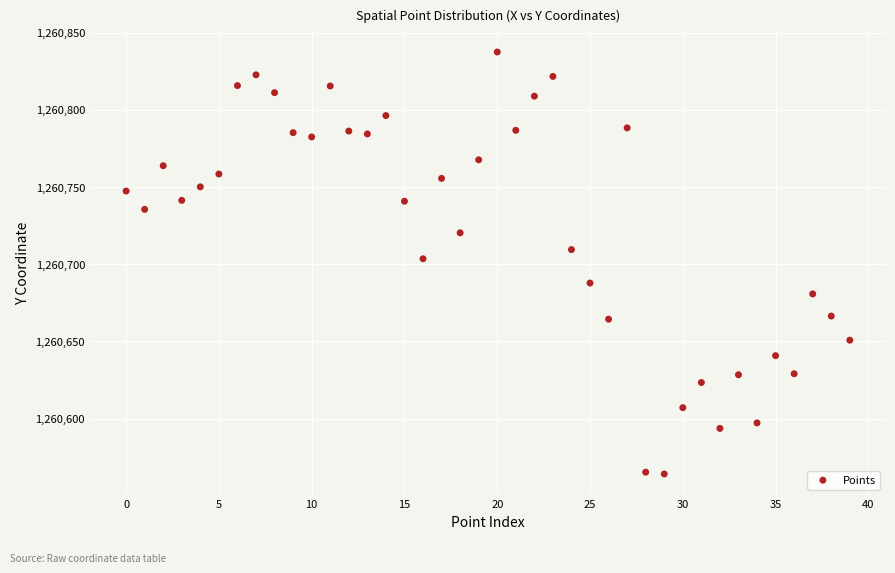

What Y value in the scatter plot is closest to 1260700?

1260703.5